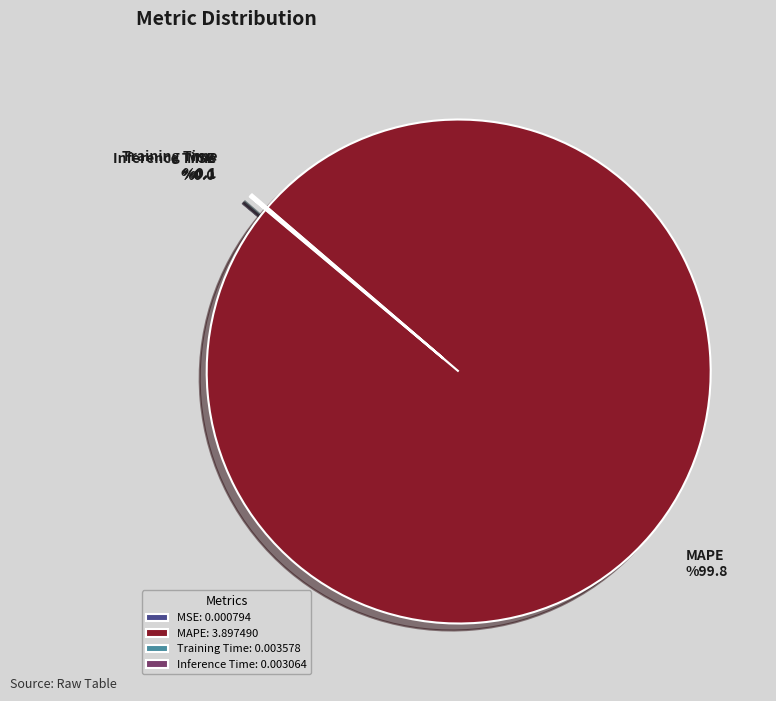

Is MAPE the majority of the pie?

Yes